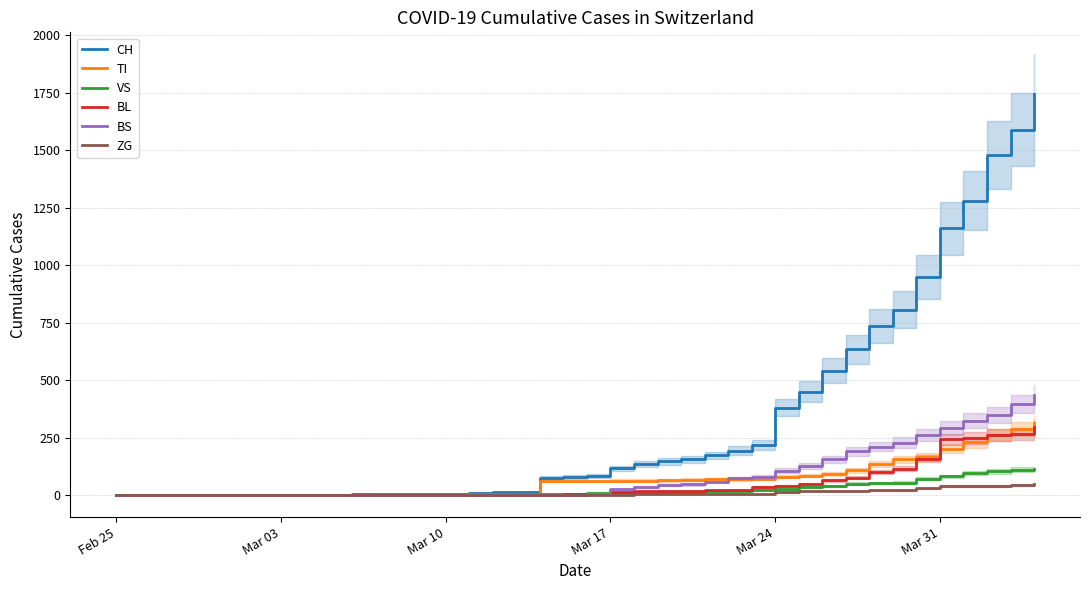

How many lines are shown in the chart?

6